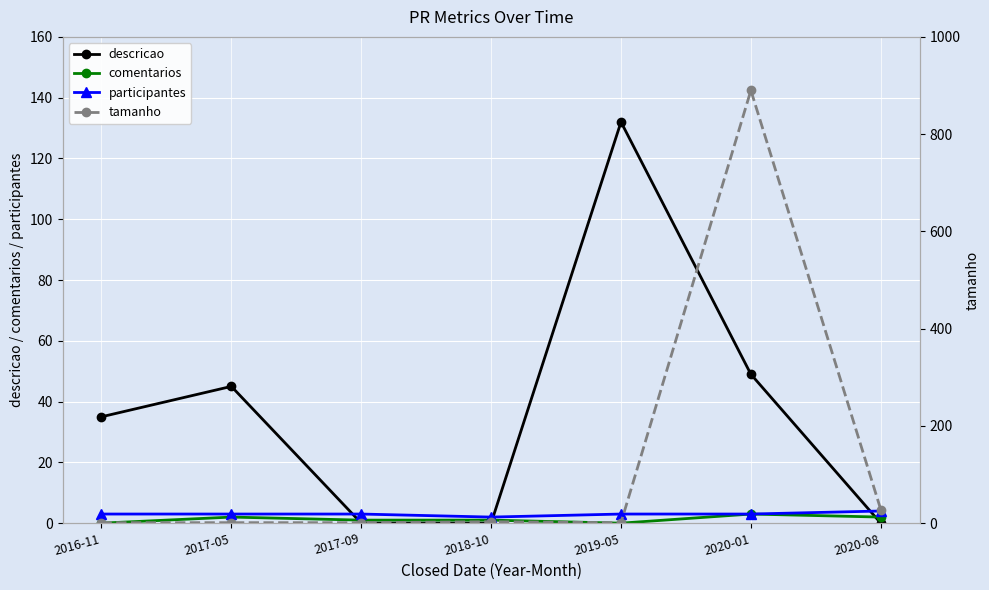

What is the difference between the maximum and minimum values in the tamanho series?

889